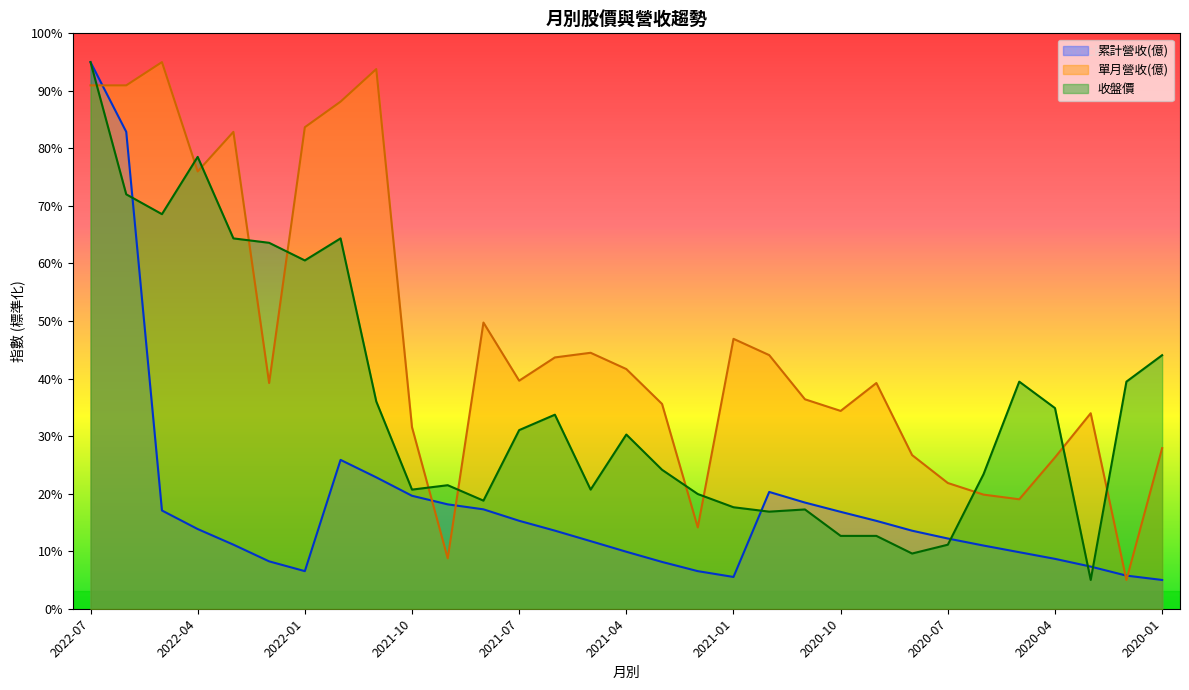

Which series ends up on top after the final intersection of 收盤價 and 單月營收(億)?

收盤價